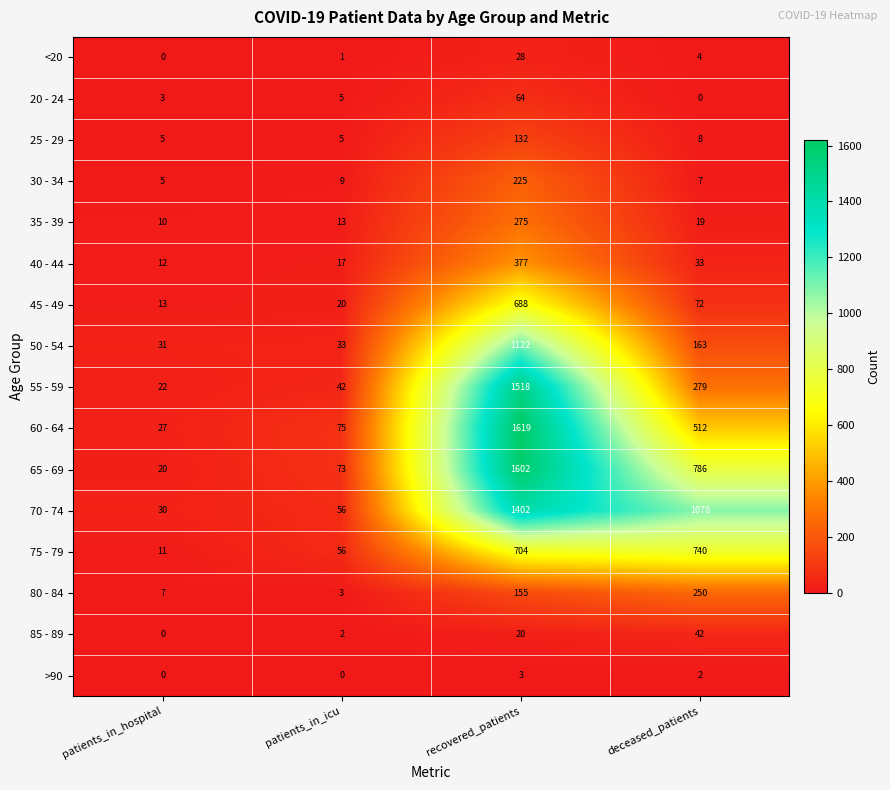

Rank the series at recovered_patients from lowest to highest value.

>90, 85 - 89, <20, 20 - 24, 25 - 29, 80 - 84, 30 - 34, 35 - 39, 40 - 44, 45 - 49, 75 - 79, 50 - 54, 70 - 74, 55 - 59, 65 - 69, 60 - 64